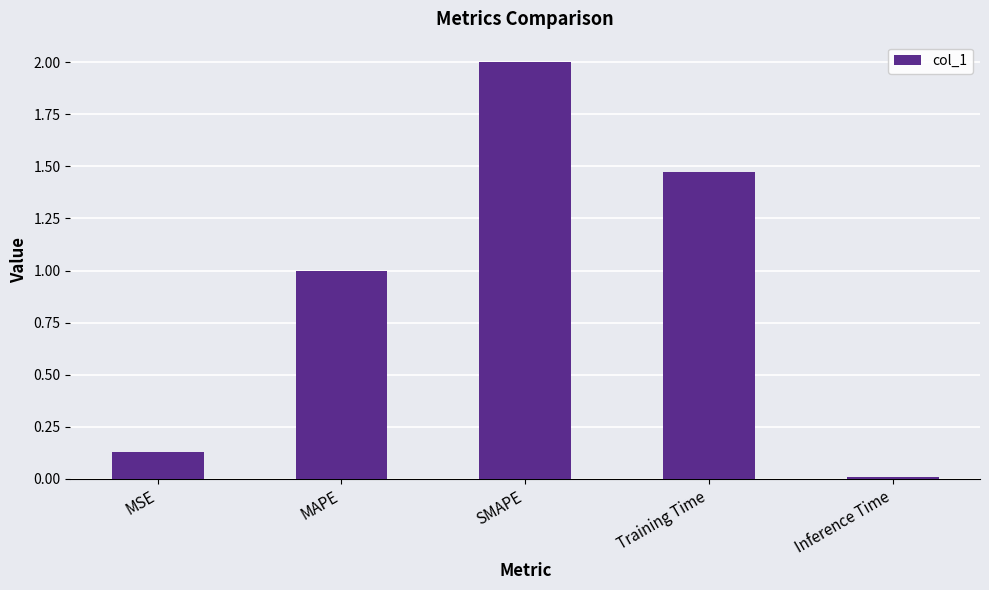

Is it true that the value at MAPE is 1.0?

True